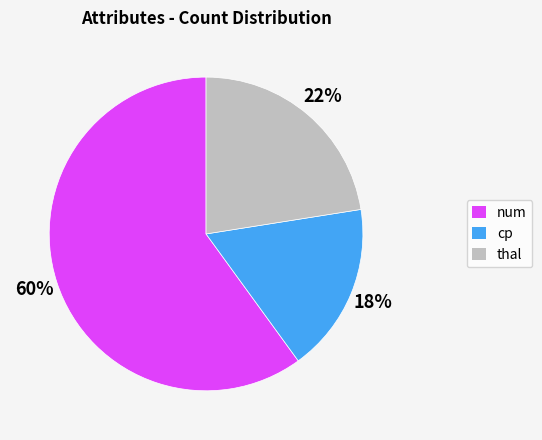

To the nearest percent, what is the difference between the largest and smallest slice percentages?

42%